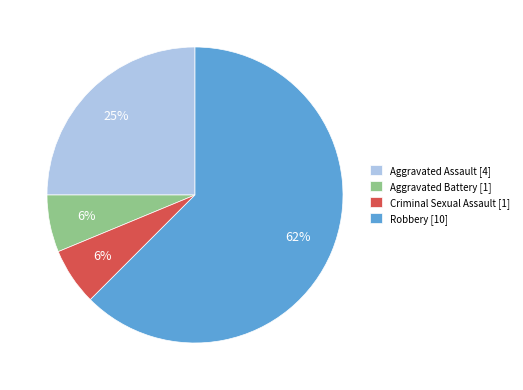

Is Aggravated Assault the majority of the pie?

No